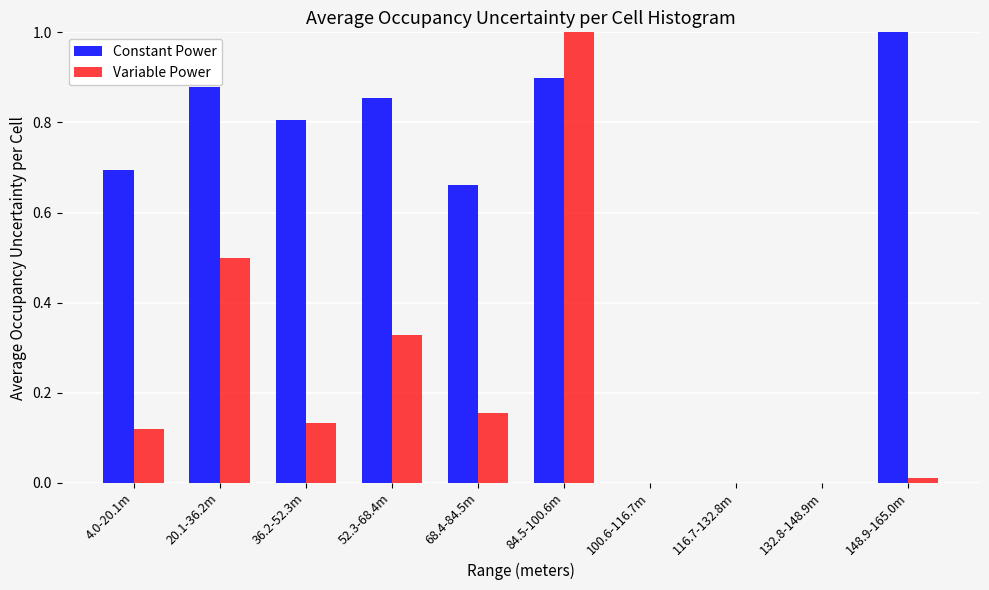

The value of Variable Power at 132.8-148.9m is -0.5. True or false?

False